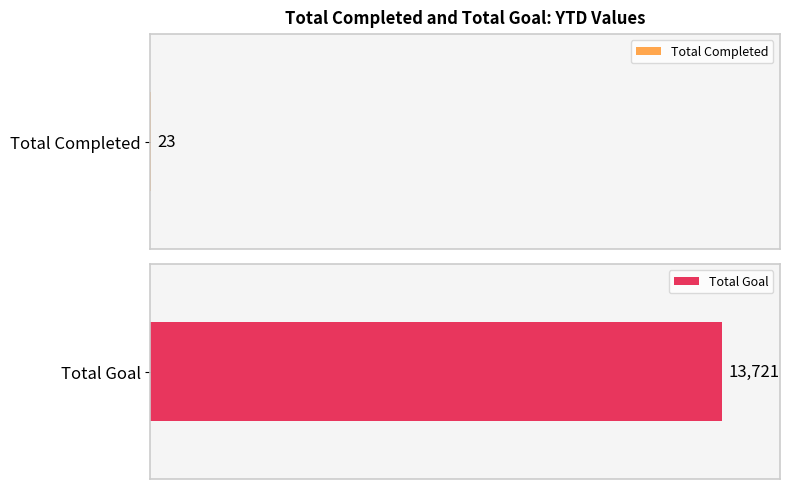

Is the value of Total Goal at YTD greater than the value of Total Completed at YTD?

Yes